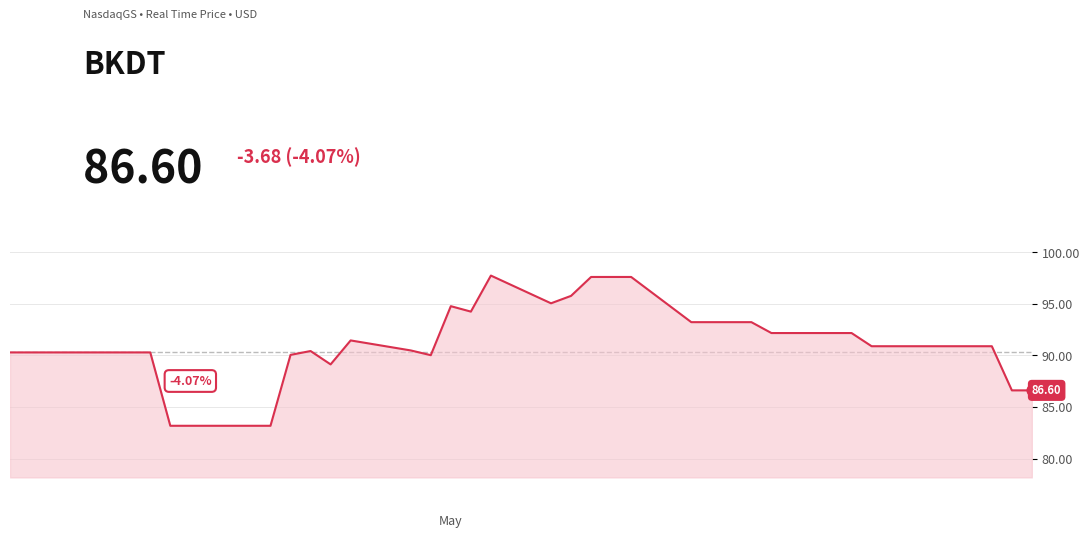

What is the maximum value shown in the chart?

97.7